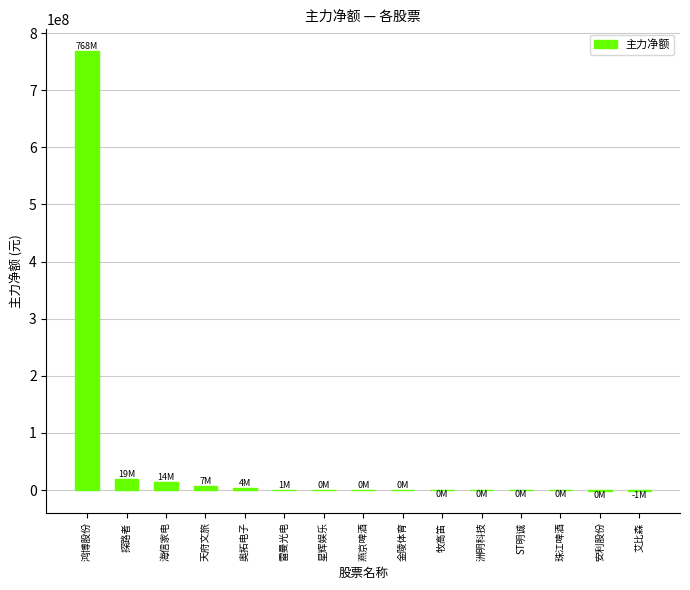

Count the number of data series in this chart.

1